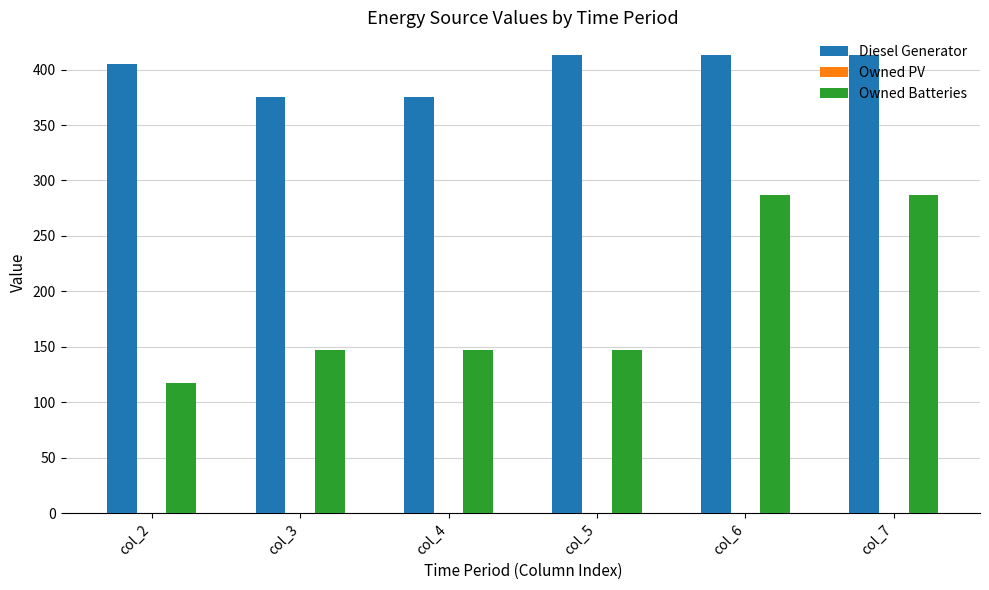

At col_4, list the series in order from smallest to largest.

Owned Batteries, Diesel Generator